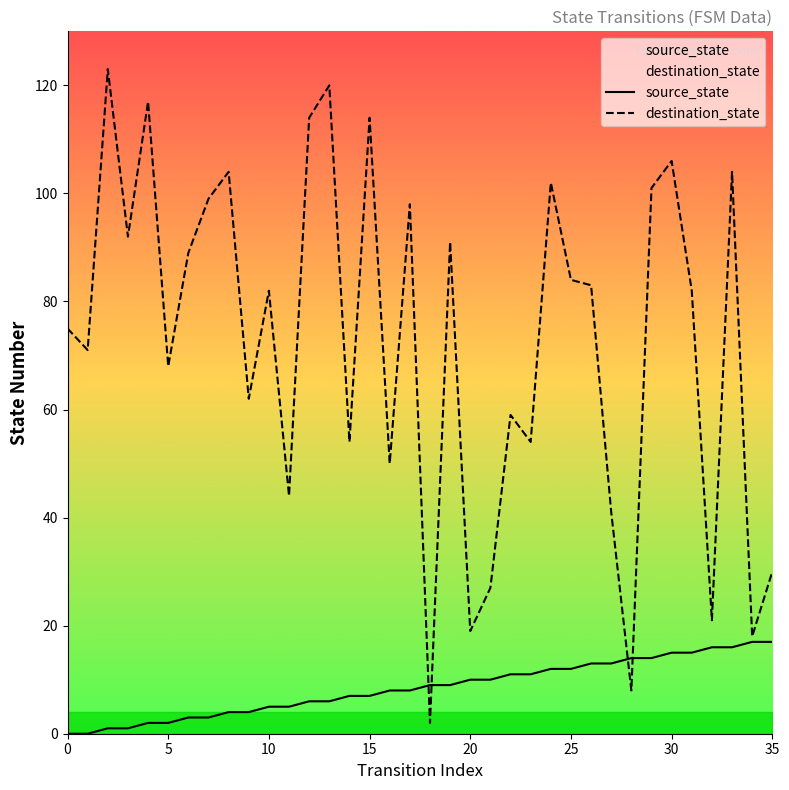

What is the highest value of the destination_state series?

123